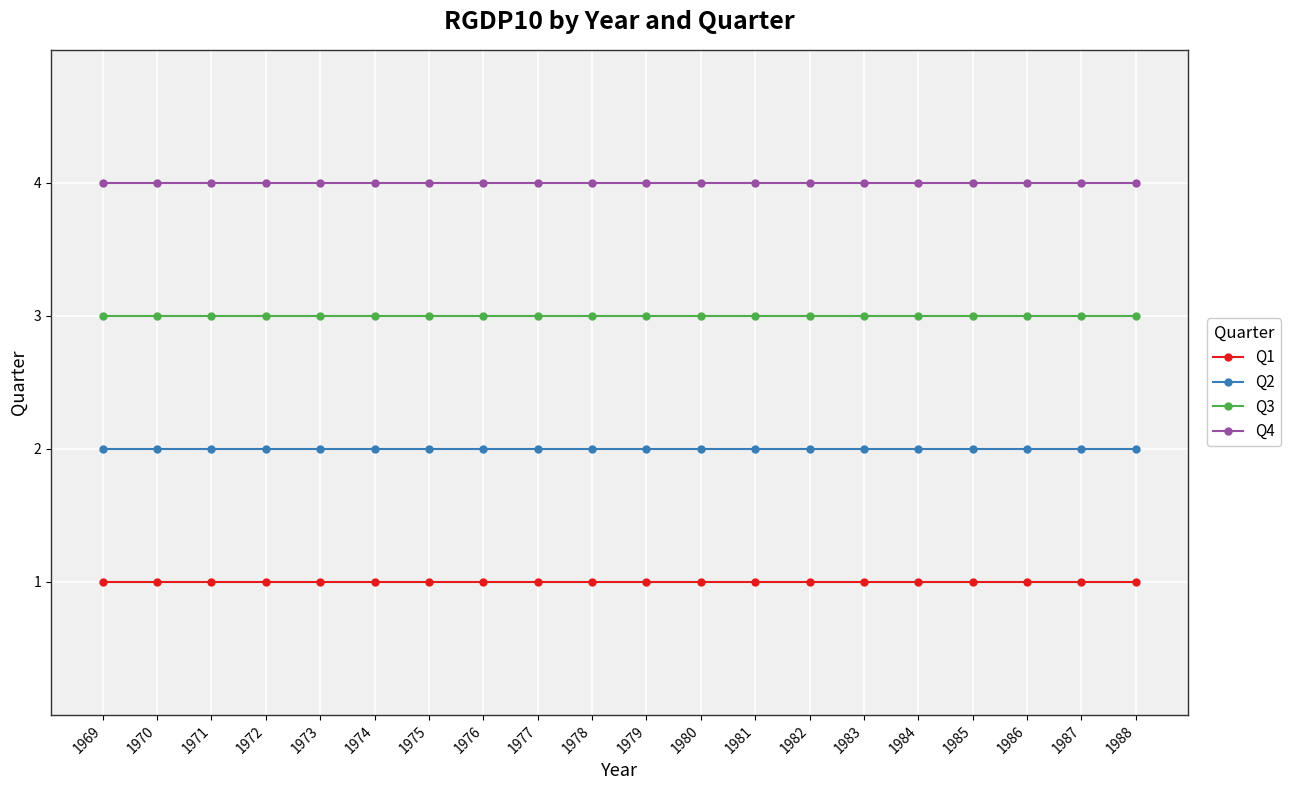

What is the difference between the highest and lowest values at 1971?

3